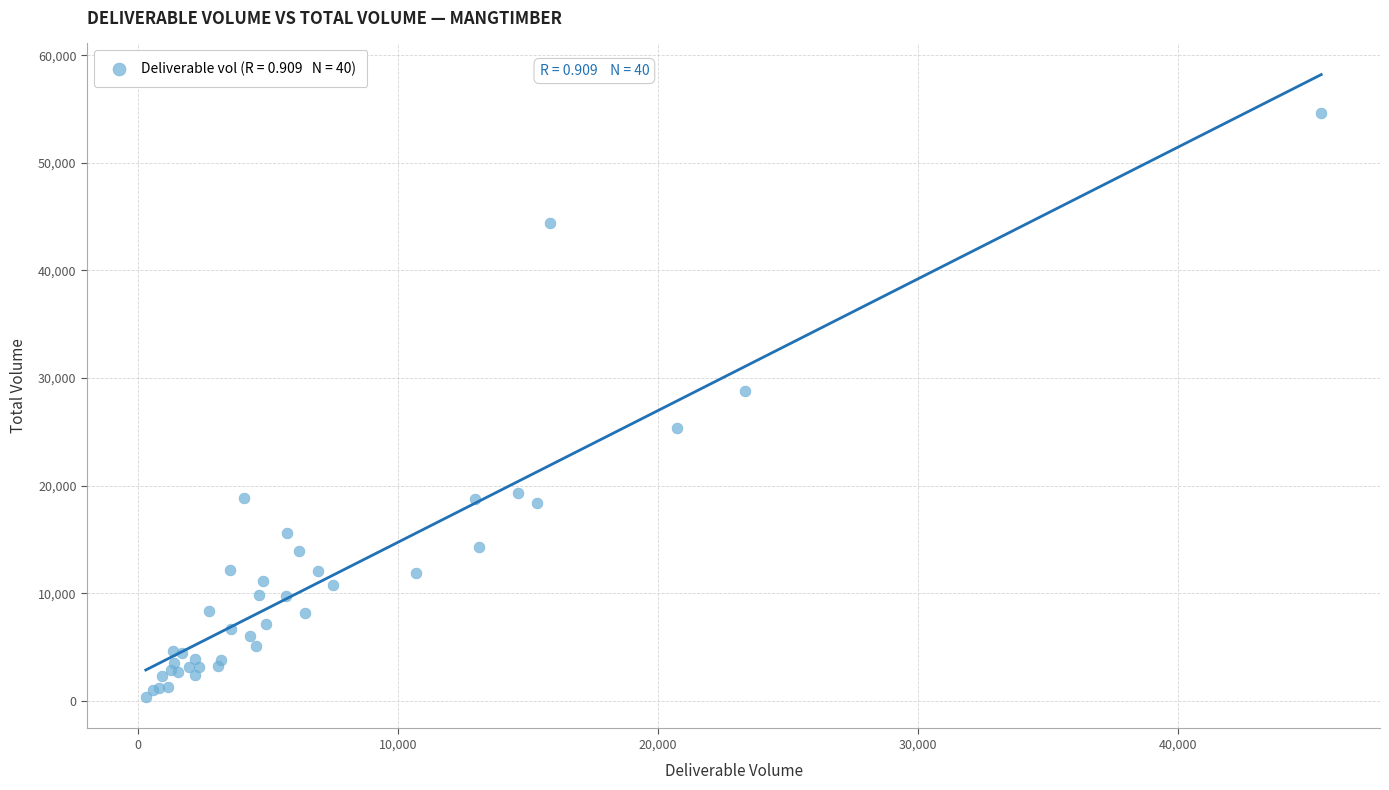

What Y value in the scatter plot is closest to 27491?

28796